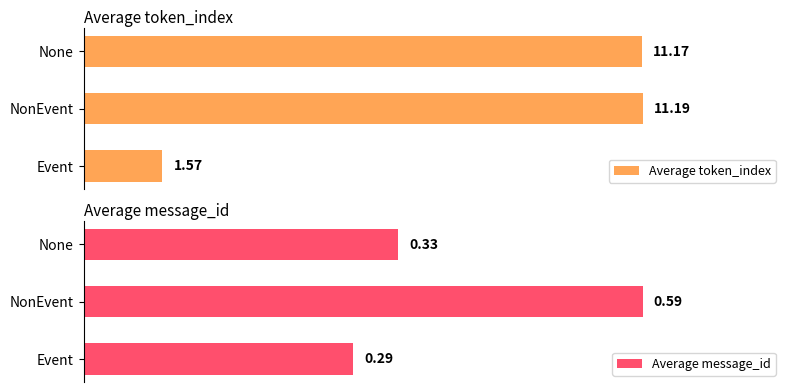

What is the value of the Average message_id bar at the 2nd from the left?

0.6